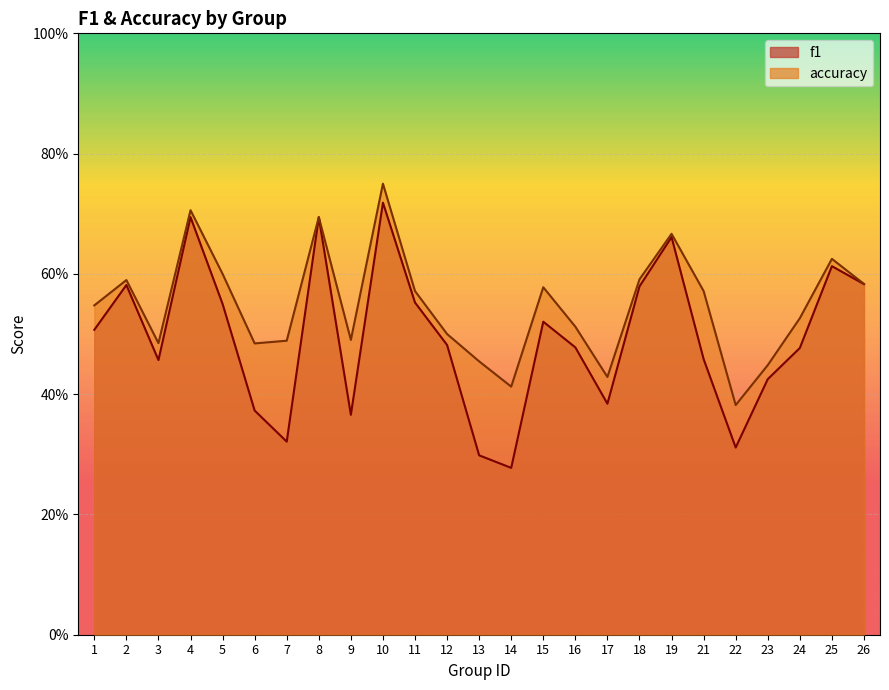

What is the lowest value of the f1 series?

0.3